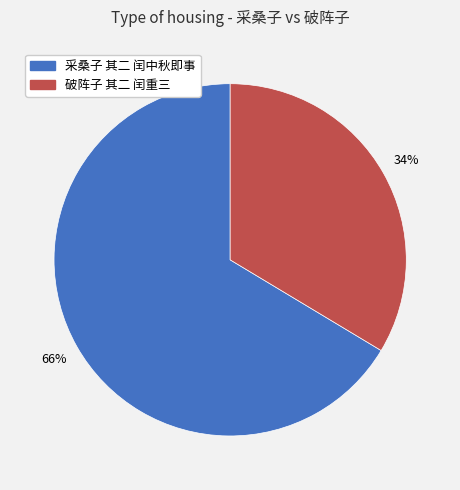

Rank the categories by value from lowest to highest.

破阵子 其二 闰重三, 采桑子 其二 闰中秋即事